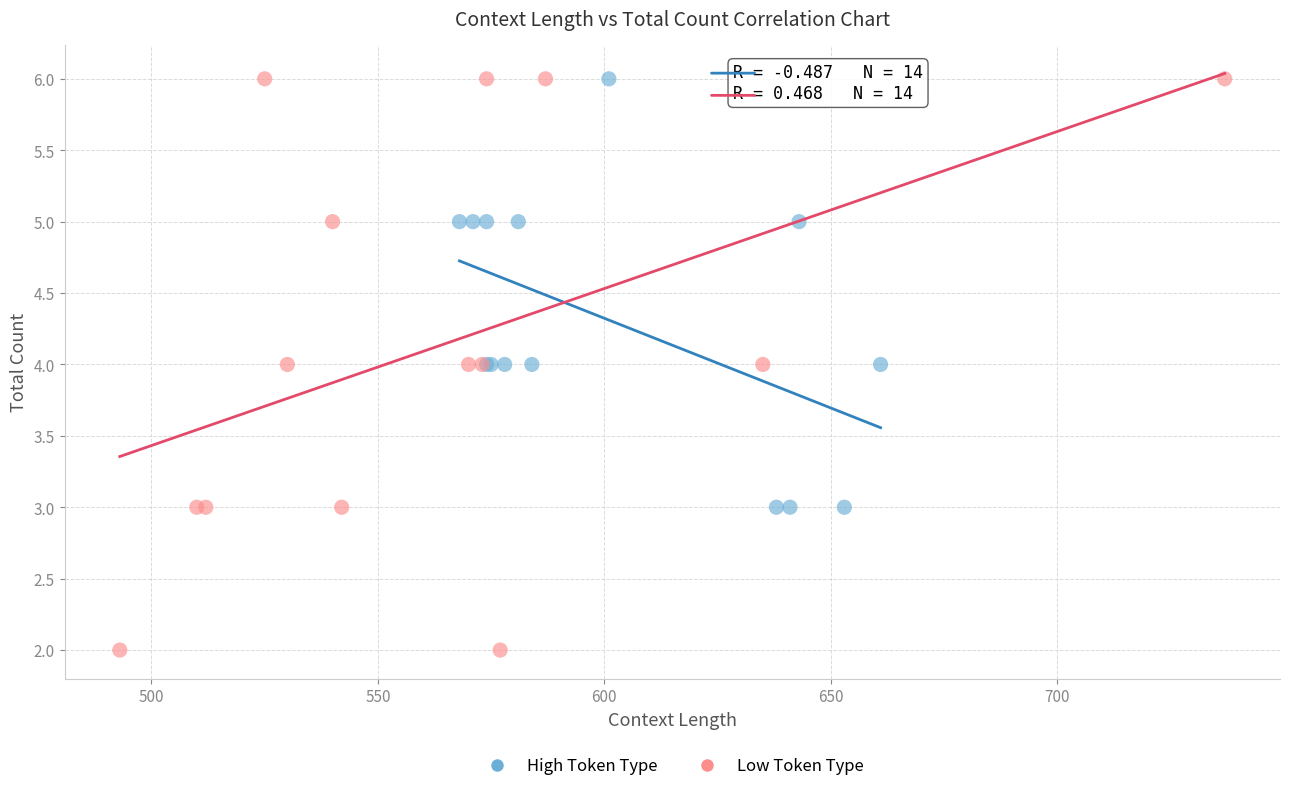

Which series contains the lowest Y value?

Low Token Type